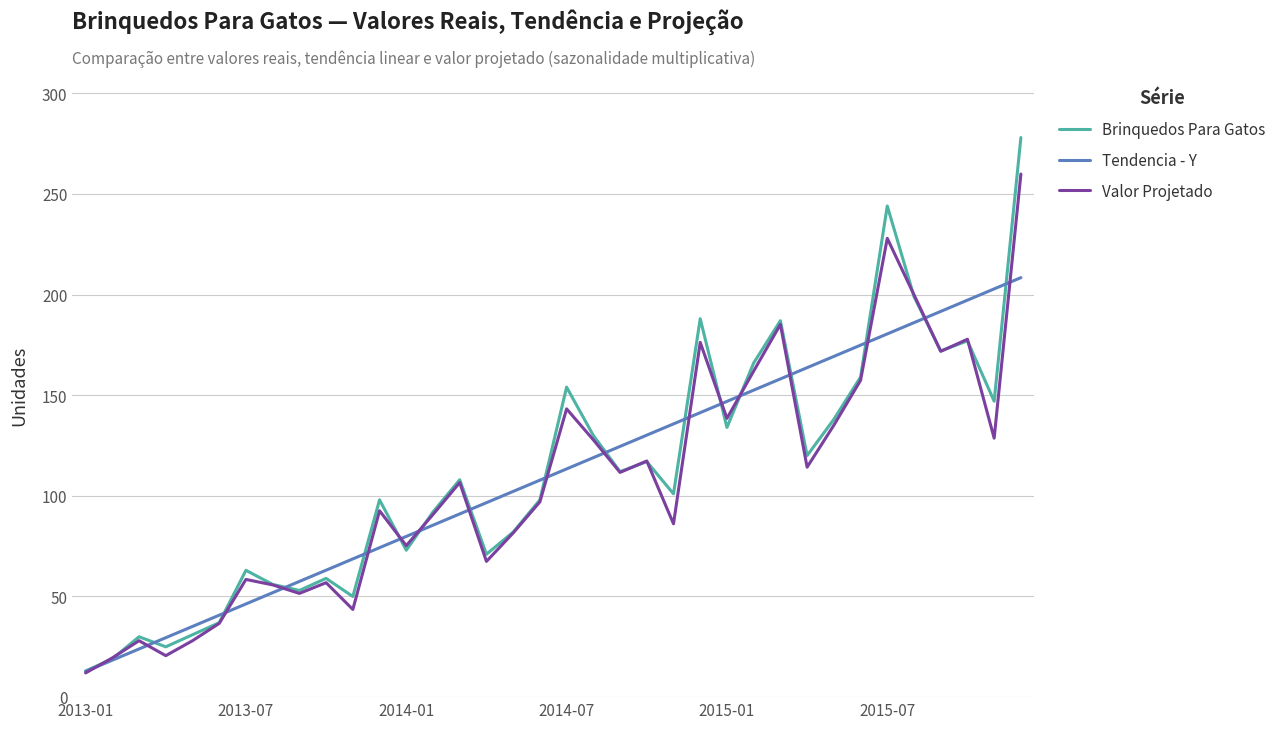

What is the difference between the maximum and minimum values in the Tendencia - Y series?

195.6